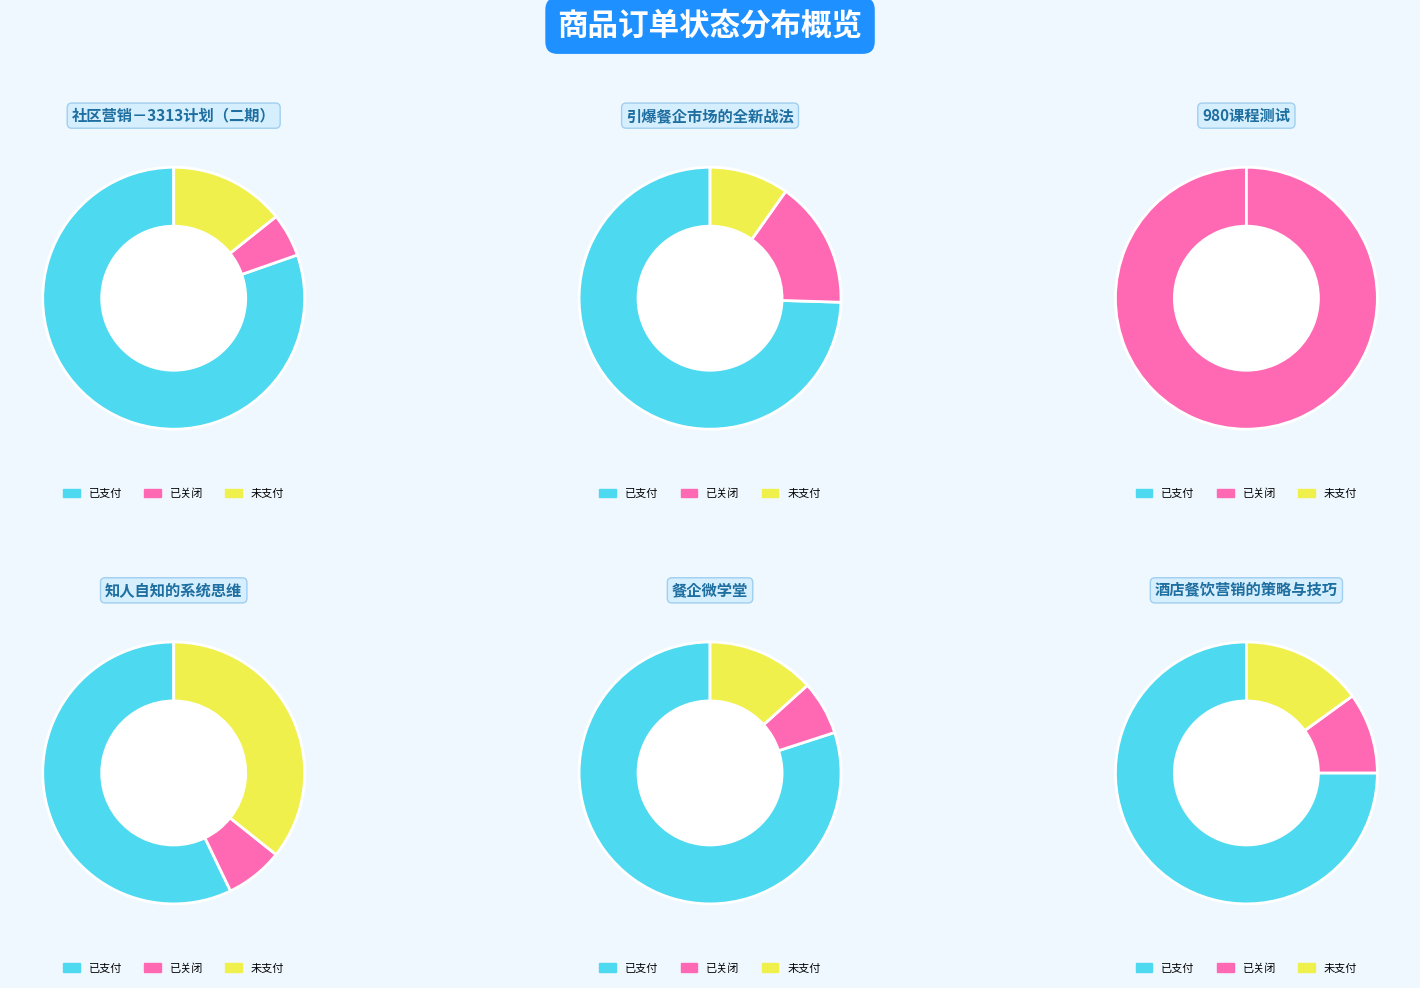

Approximately how many times larger is the value at 已关闭 compared to 未支付?

0.8